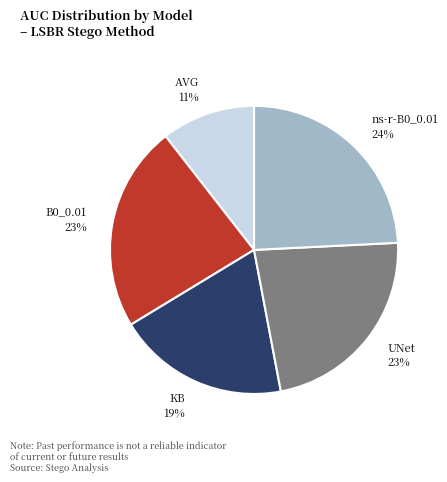

True or false: AVG accounts for 1% of the total.

False